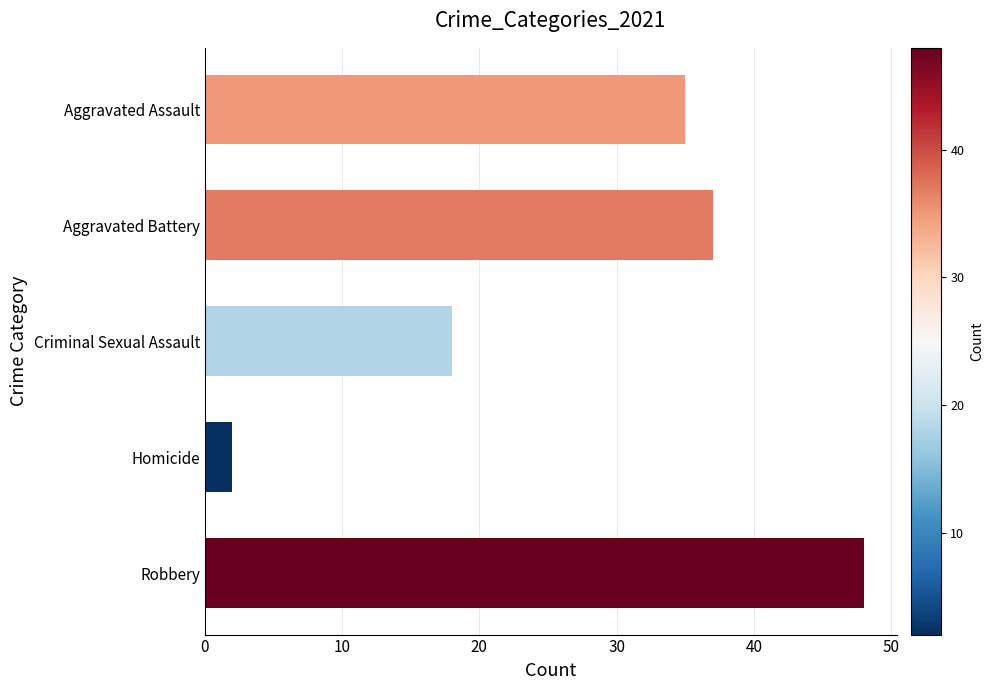

What is the difference between the maximum and second lowest values?

30